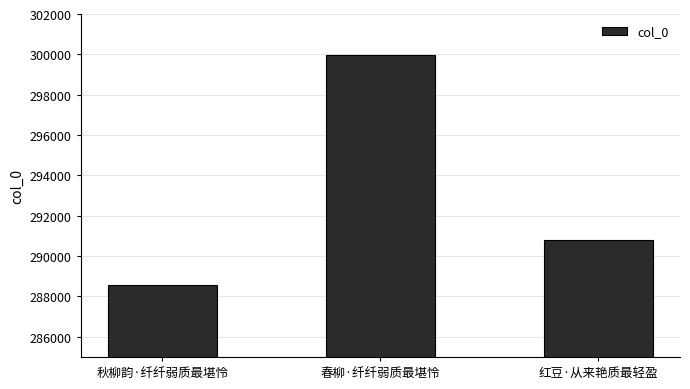

List the labels in order of value, largest first.

春柳·纤纤弱质最堪怜, 红豆·从来艳质最轻盈, 秋柳韵·纤纤弱质最堪怜